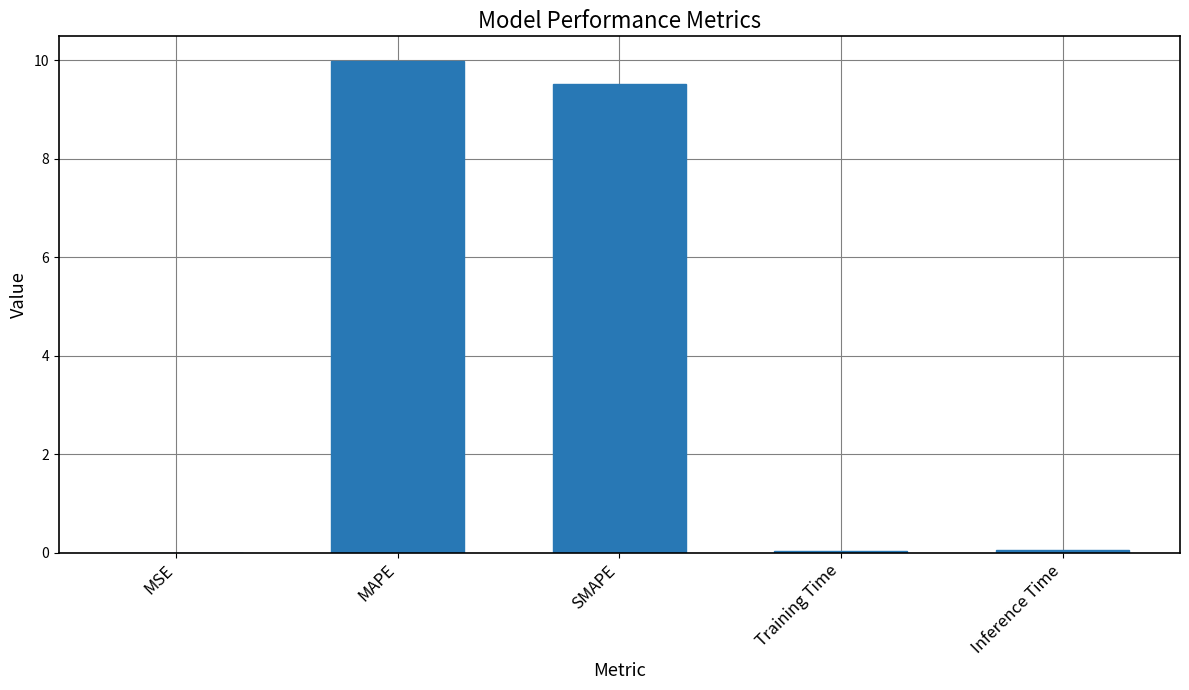

True or false: the data shows 15.9 at SMAPE.

False